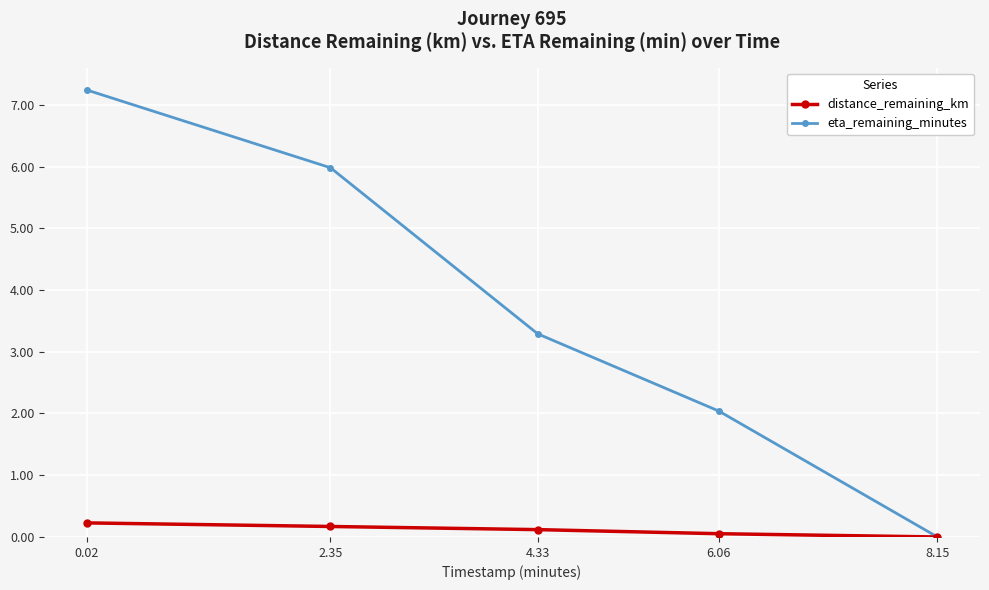

How many lines are shown in the chart?

2